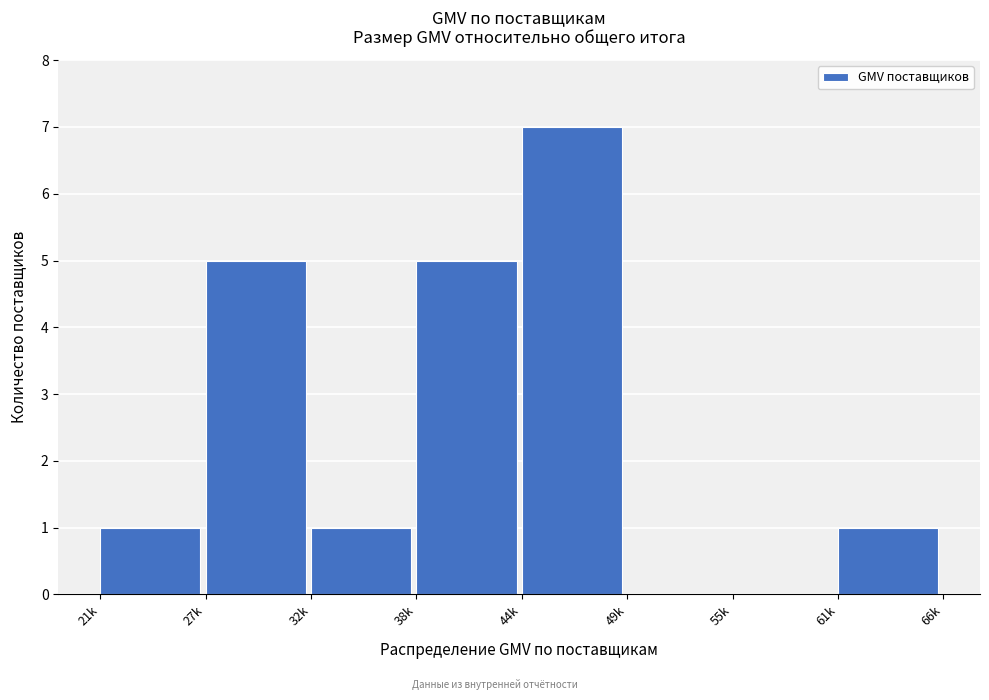

Reading left to right, what are all the values shown in this chart?

21k=1	27k=5	32k=1	38k=5	44k=7	49k=0	55k=0	61k=1